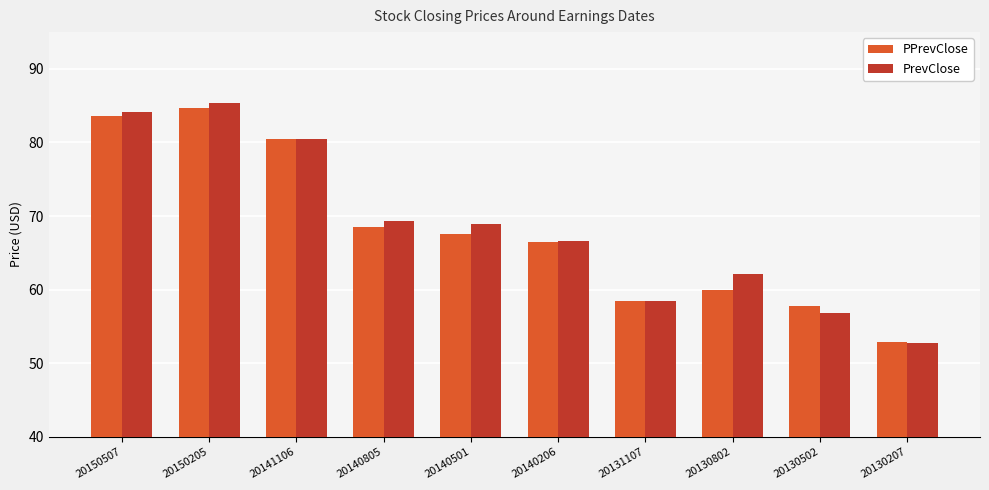

What is the sum of all PrevClose values?

684.9